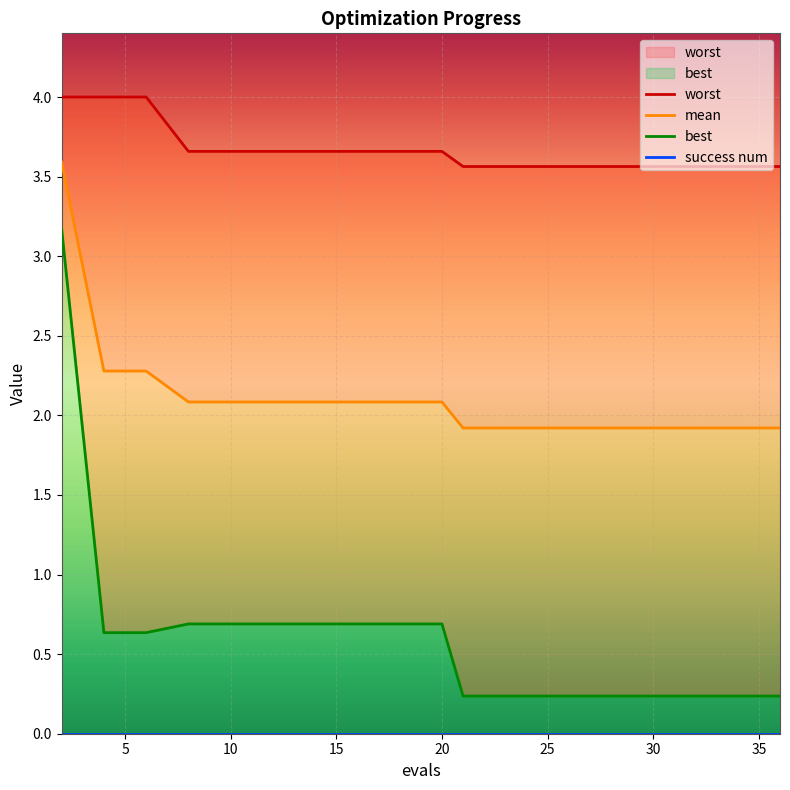

True or false: worst has a value of 6.8 at 4.

False